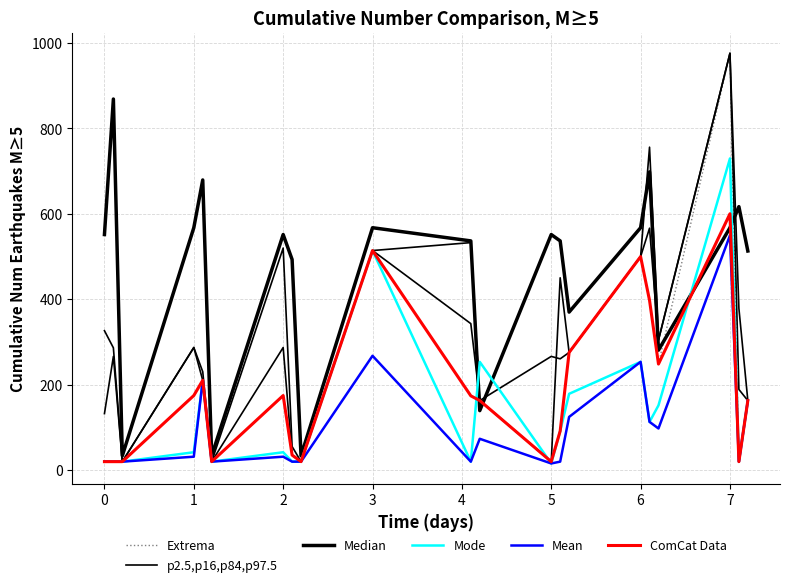

True or false: Mean has more than 0 points higher than both neighbors.

True